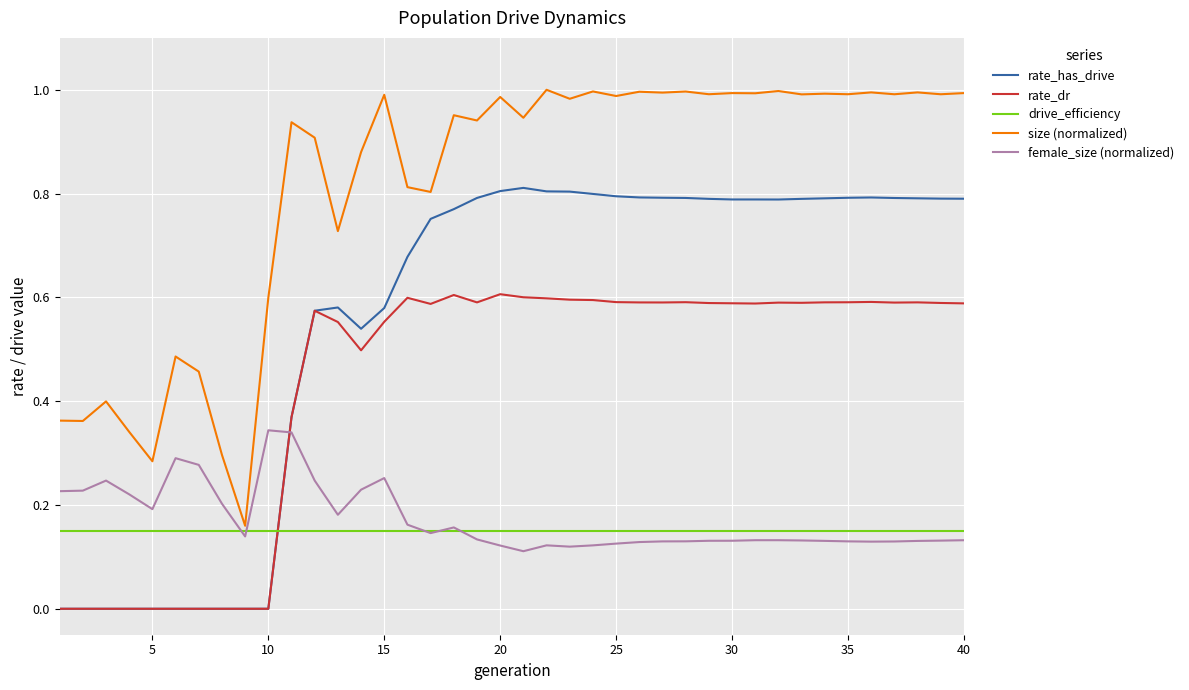

How many lines are shown in the chart?

5